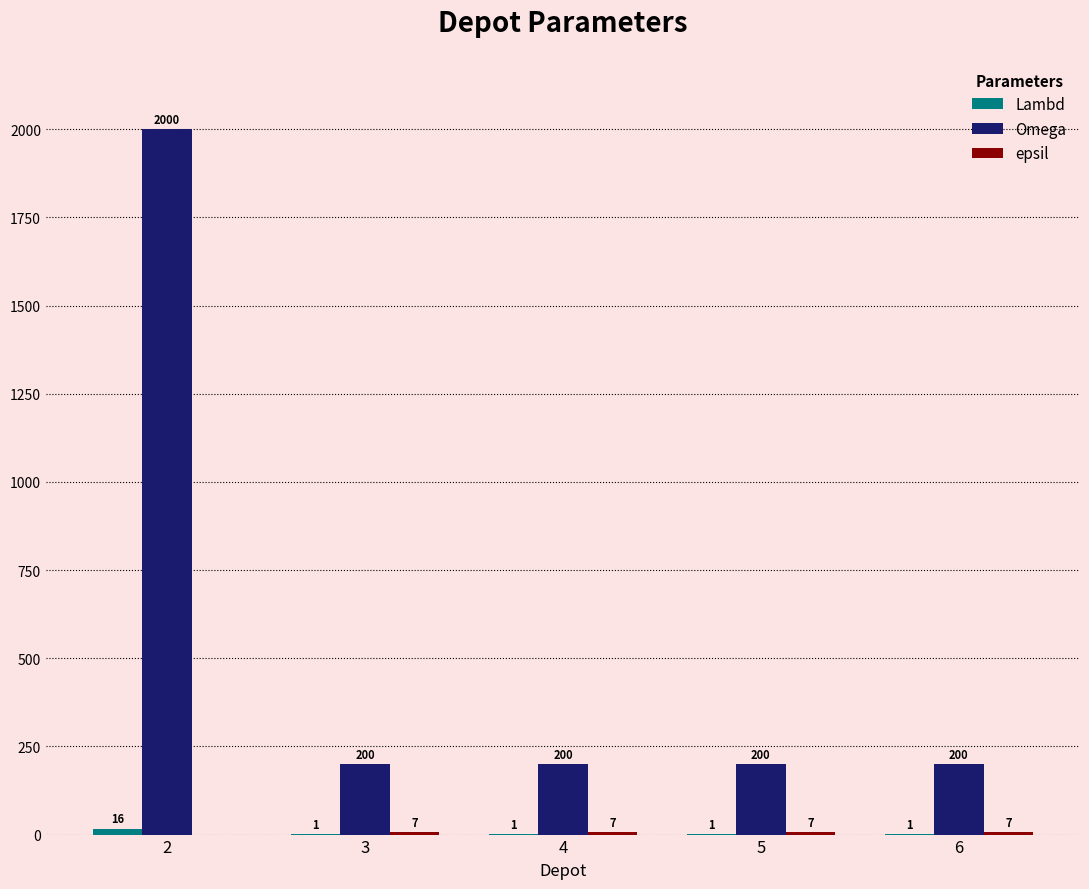

Is it true that Omega equals 2862 at 2?

False